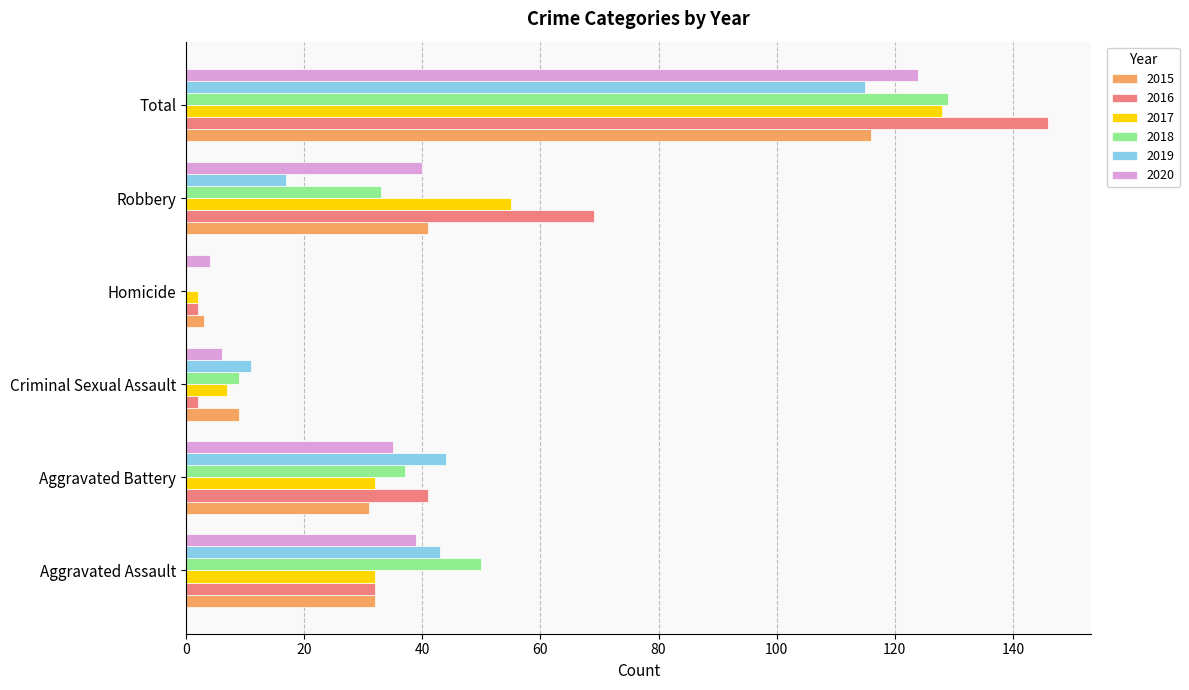

At which category does the chart reach its peak across all series?

Total